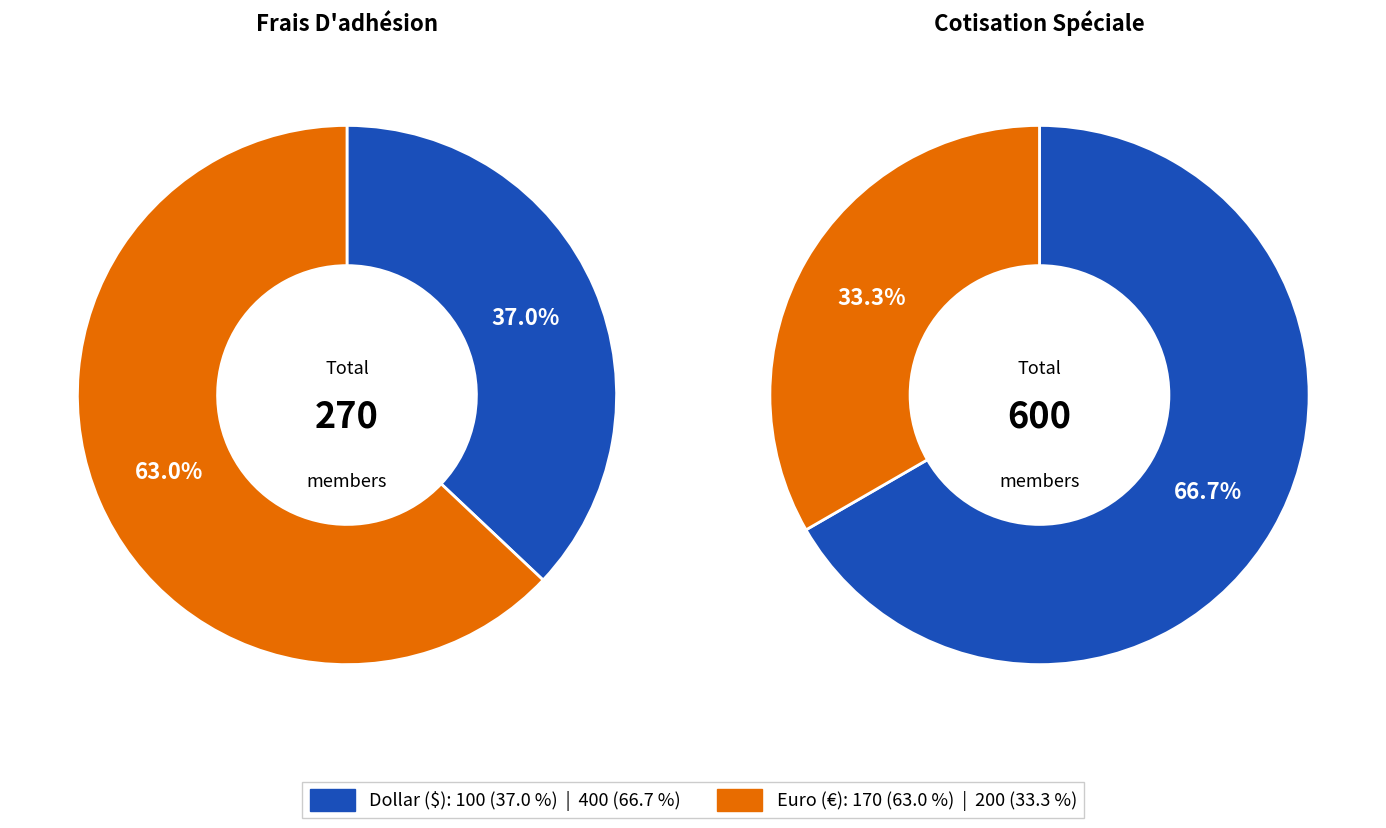

Count the number of slices in the pie.

2